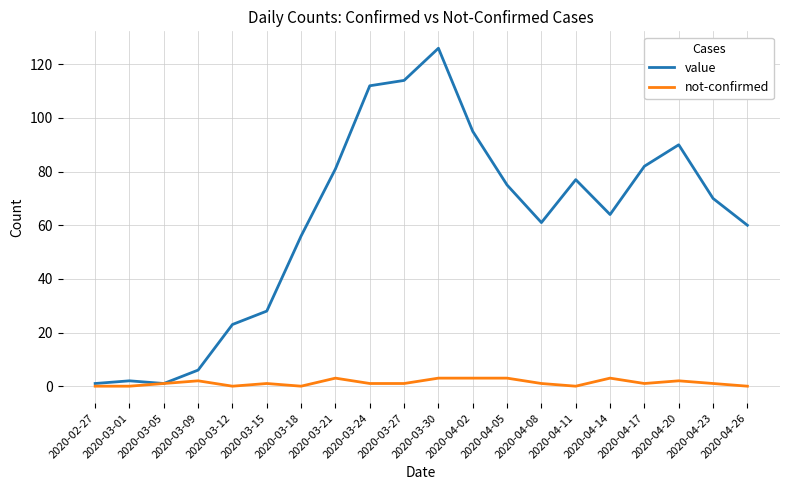

Rank the series by their average value, from highest to lowest.

value, not-confirmed